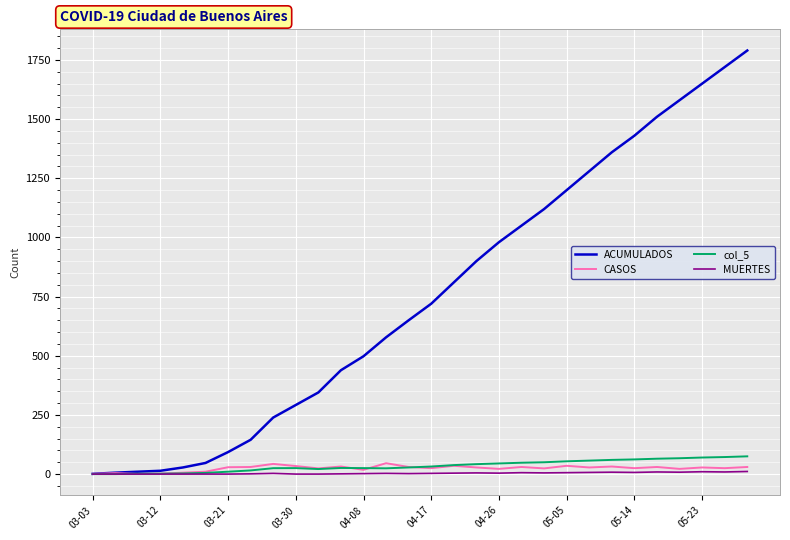

Which series has the largest total across all categories?

ACUMULADOS